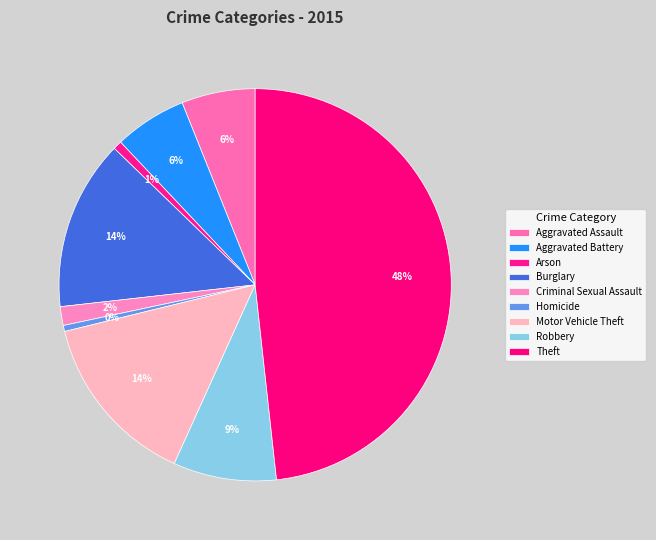

What is the change in value from Arson to Burglary?

+241